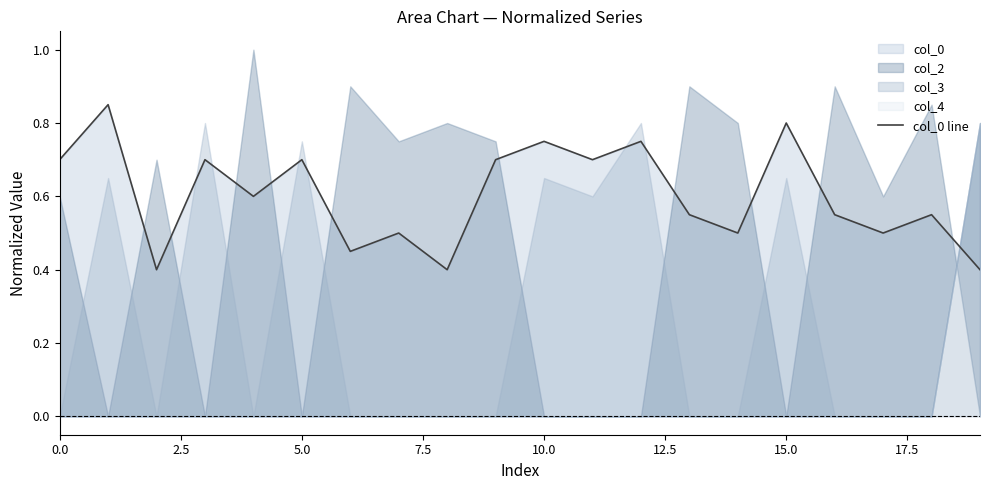

What is the sum of the values at 17.5 and 19?

0.9